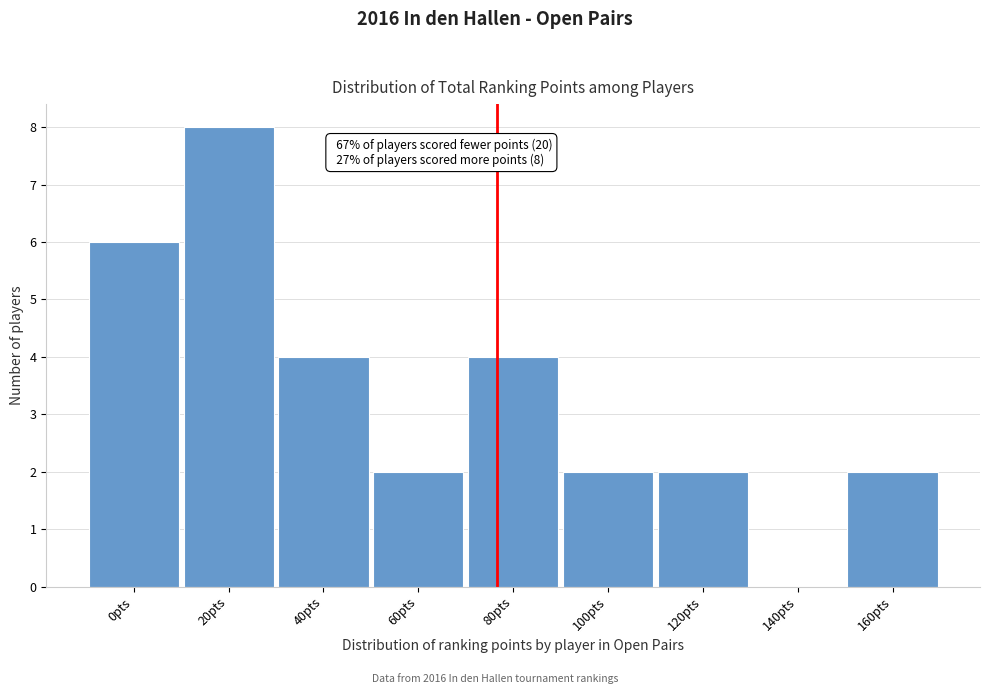

Reading left to right, transcribe all the data shown in this chart.

0pts=6	20pts=8	40pts=4	60pts=2	80pts=4	100pts=2	120pts=2	140pts=0	160pts=2